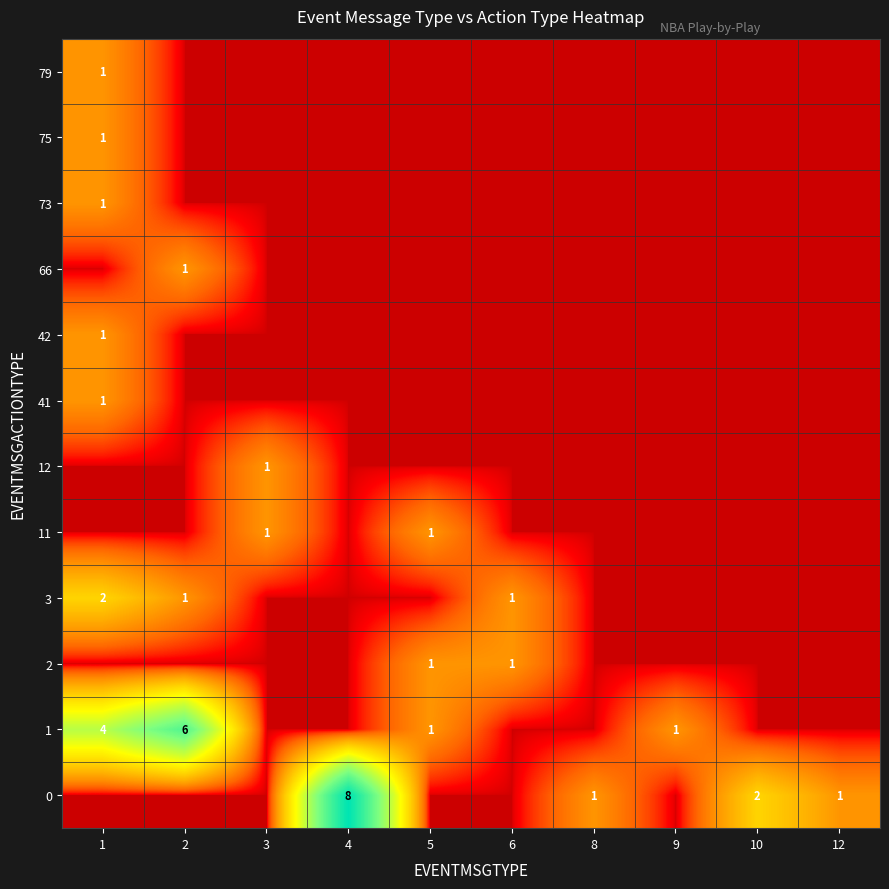

The 0 series shows 2 at 10. True or false?

True